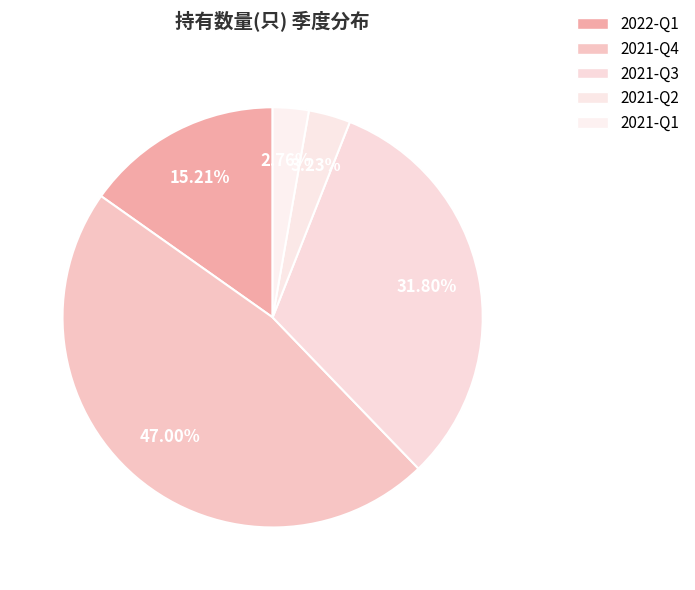

The 2021-Q2 slice represents 3% of the pie. True or false?

True